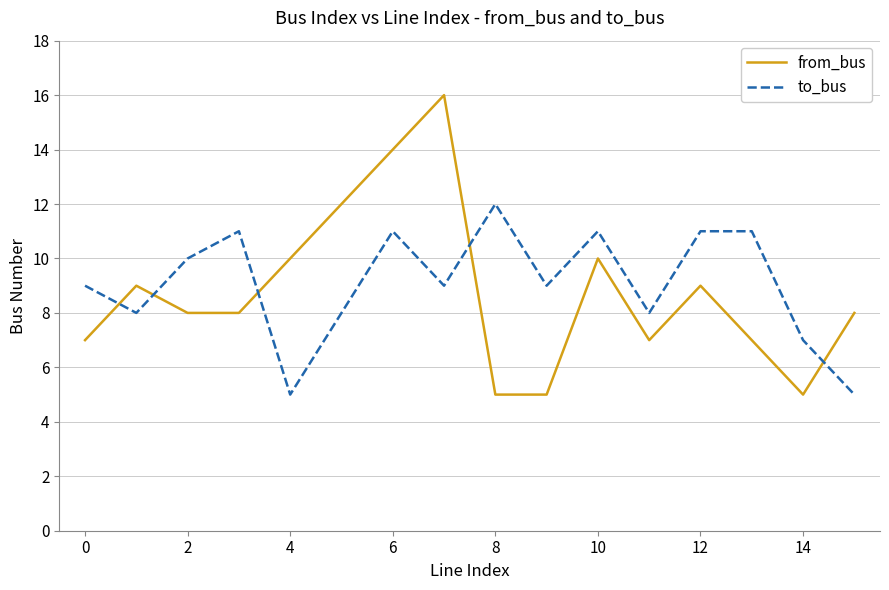

True or false: from_bus and to_bus cross at least once.

True